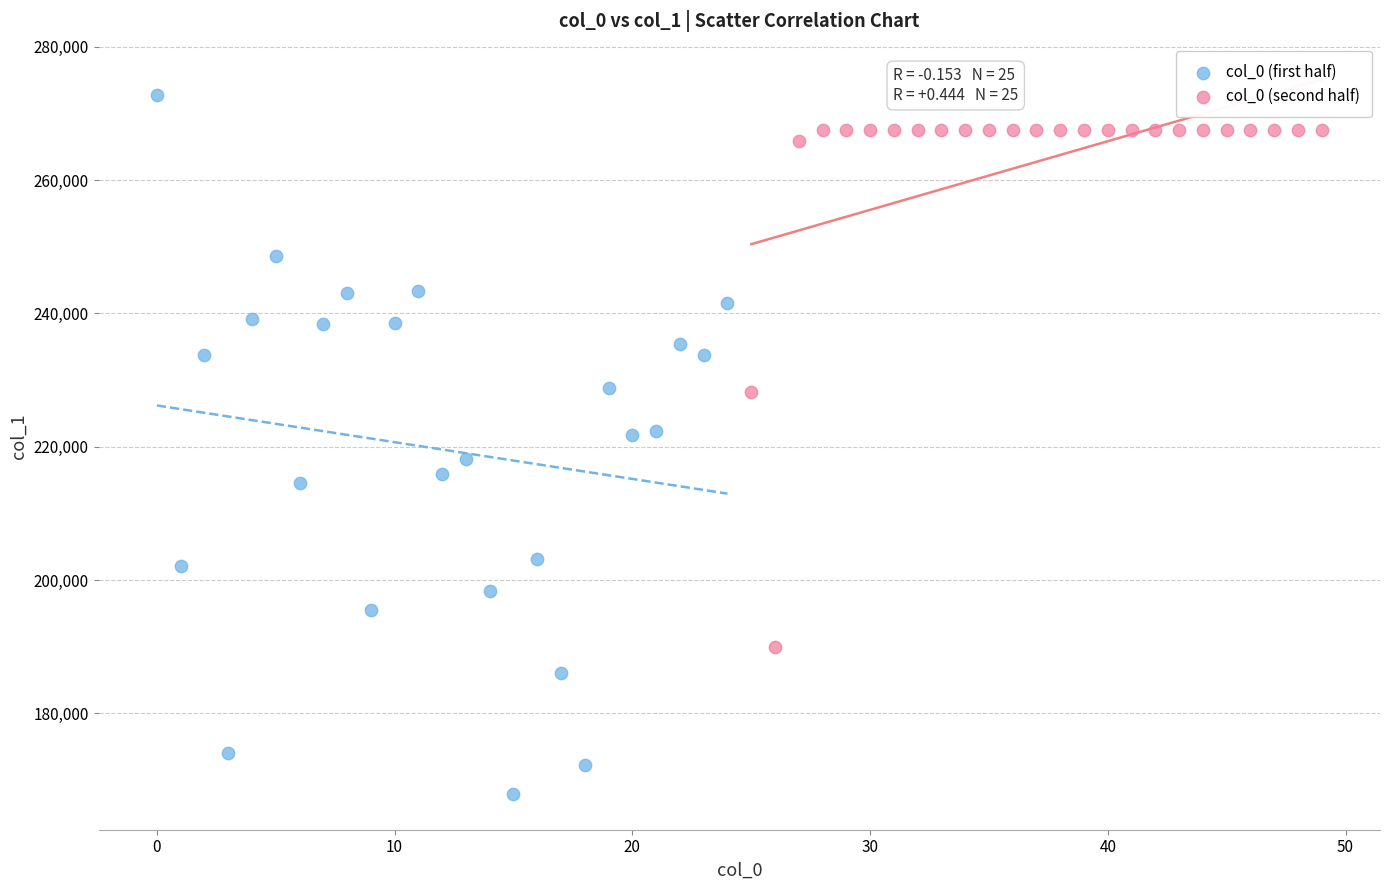

Which series reaches the maximum Y coordinate?

col_0 (first half)